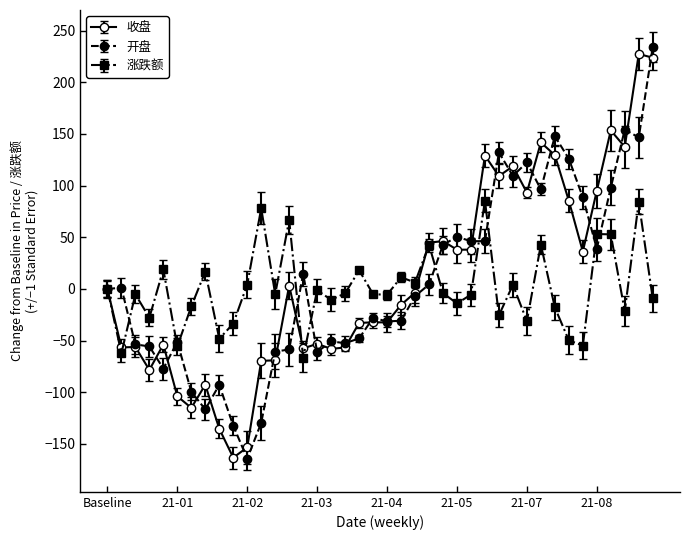

What is the maximum value shown in the chart?

234.1